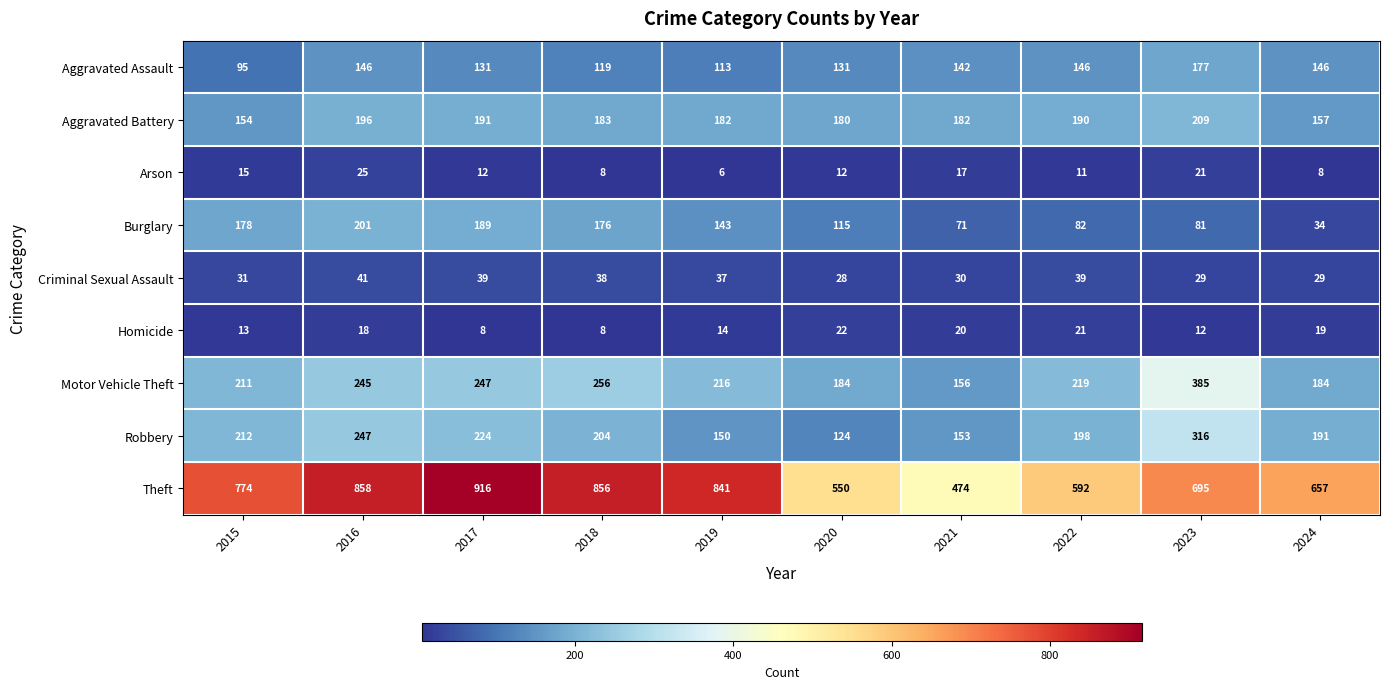

List the series in order of their peak value, lowest first.

Homicide, Arson, Criminal Sexual Assault, Aggravated Assault, Burglary, Aggravated Battery, Robbery, Motor Vehicle Theft, Theft